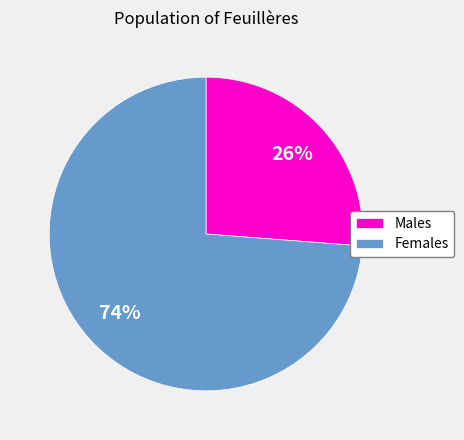

Which category has the biggest portion of the pie?

Females